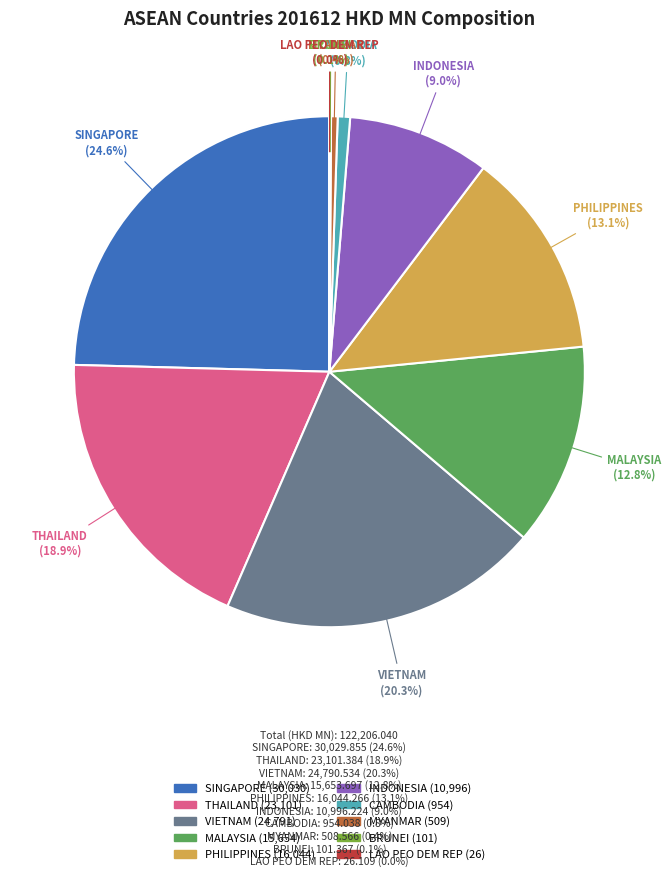

To the nearest percent, what is the average slice percentage?

10%